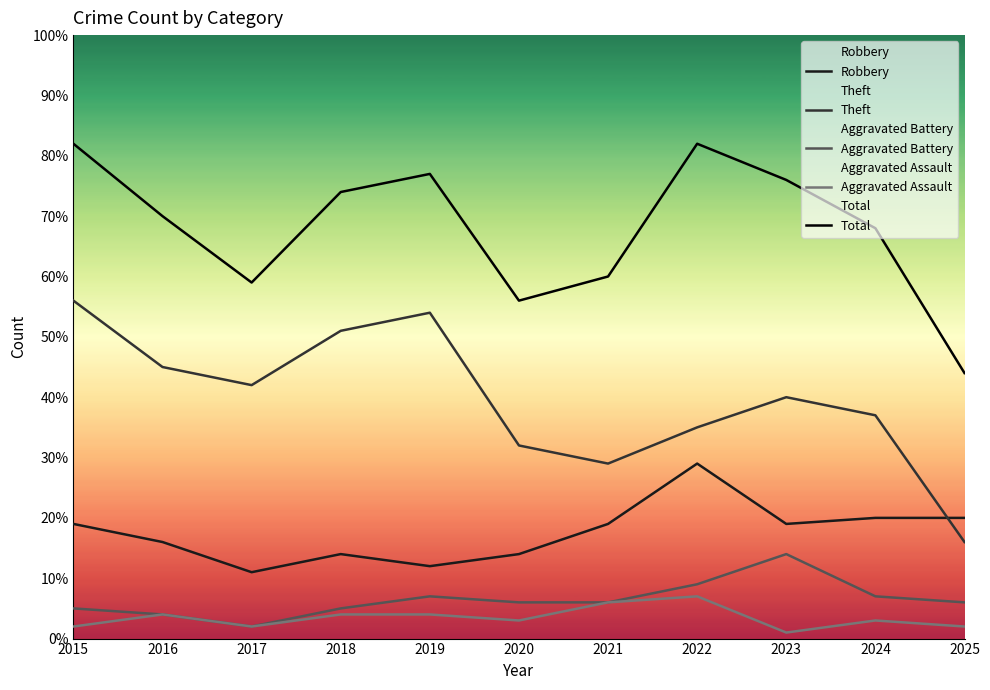

Which series has the widest spread of values?

Theft